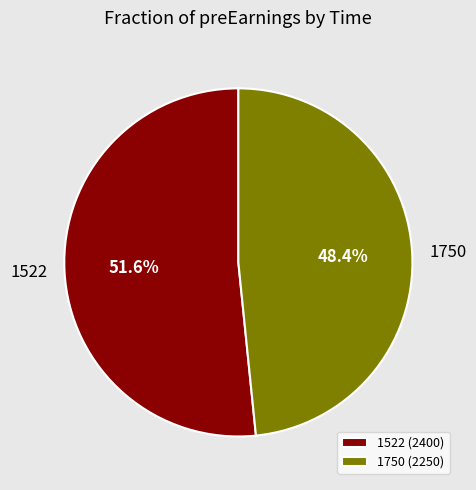

Does 1750 account for over 50% of the chart?

No